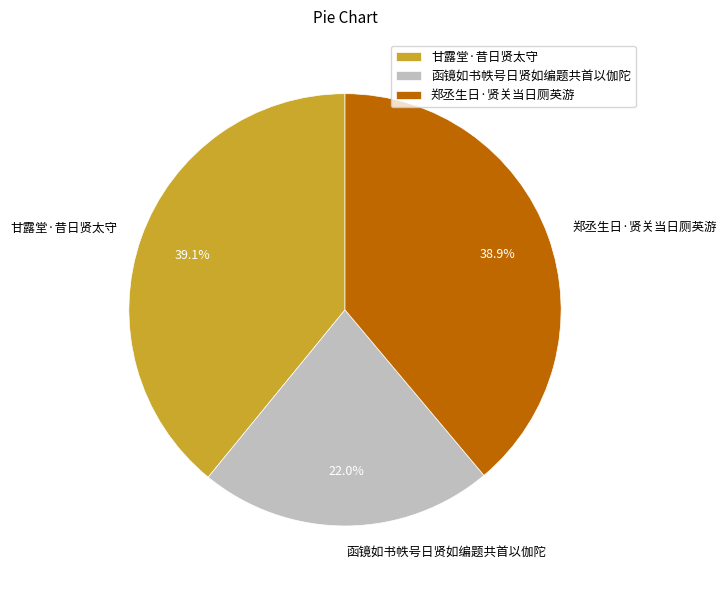

Is the sum of 甘露堂·昔日贤太守 and 函镜如书帙号日贤如编题共首以伽陀 greater than half?

Yes